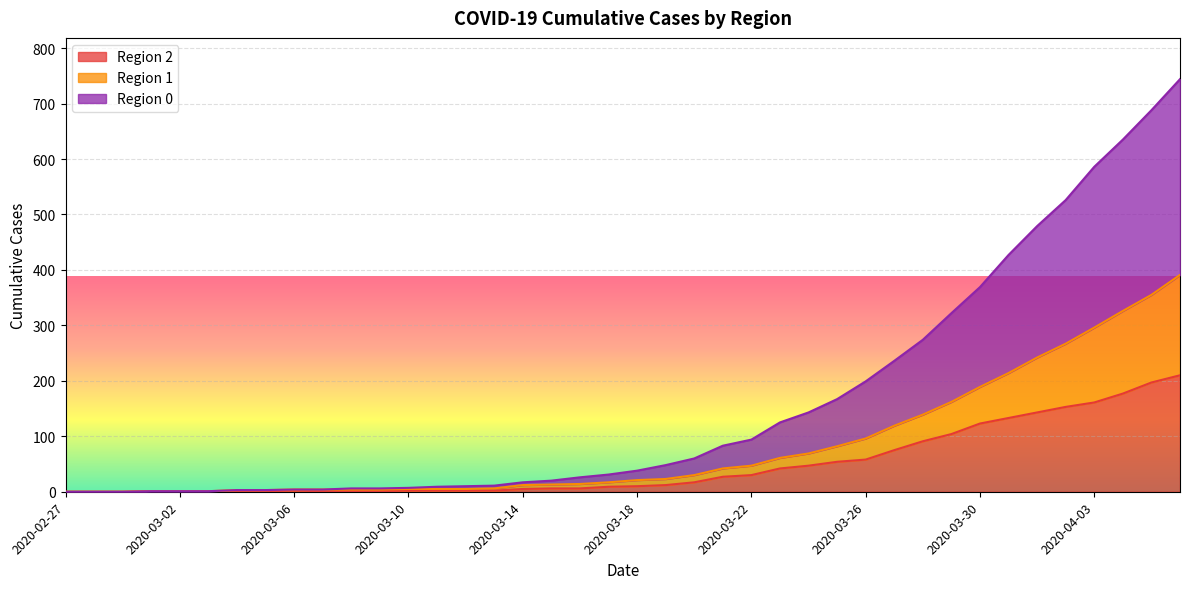

The 0 series shows 468 at 2020-02-29. True or false?

False